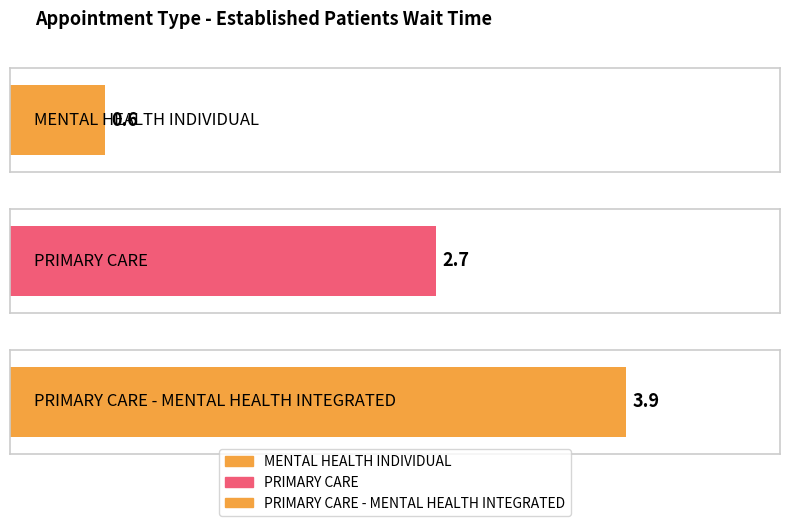

What is the approximate value at PRIMARY CARE - MENTAL HEALTH INTEGRATED?

3.9